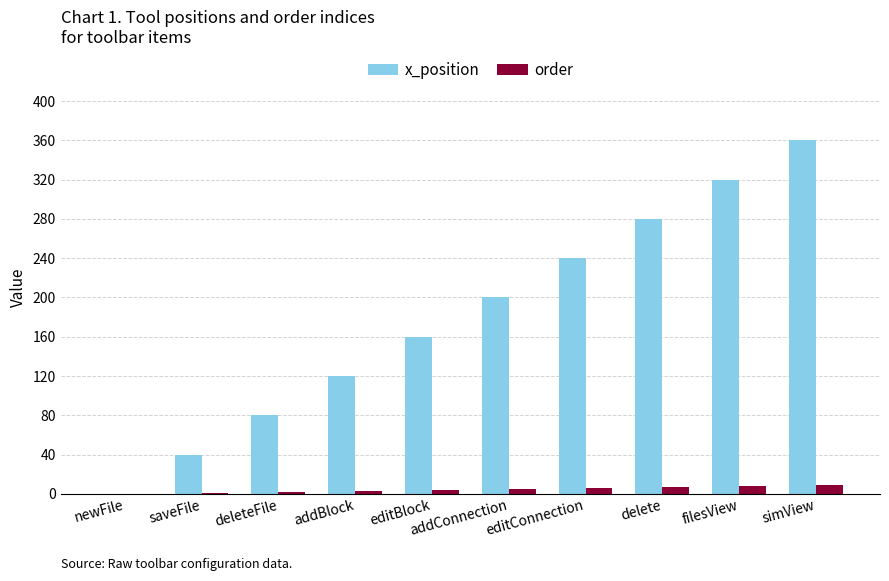

What is the approximate value of order at simView?

9